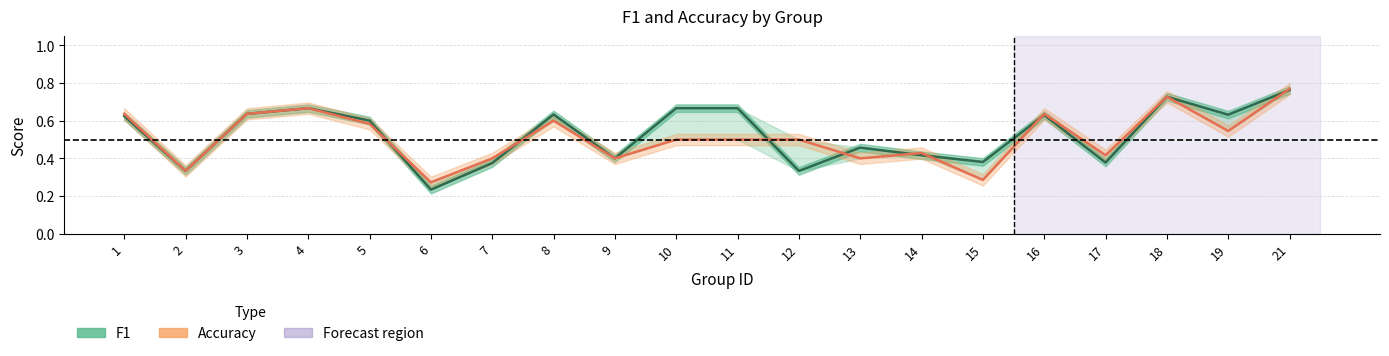

What is the total value across all series at 7?

0.8